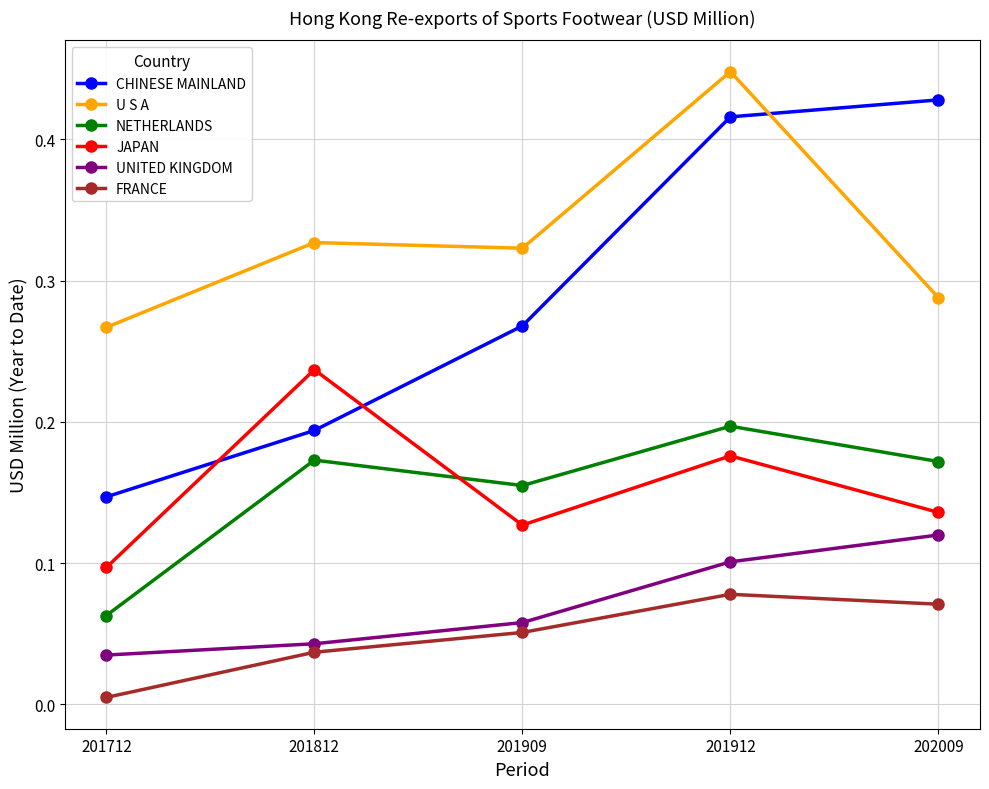

At which category does the chart reach its minimum across all series?

201712